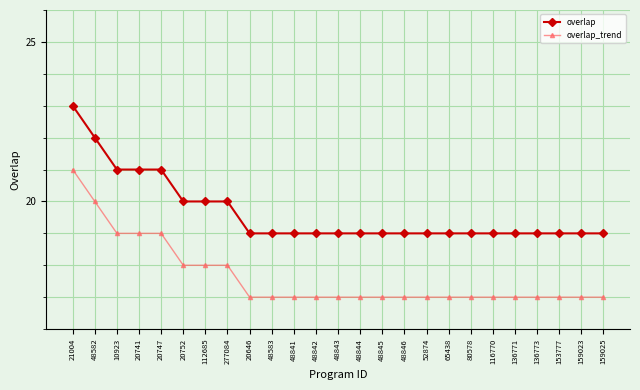

What is the total value across all series at 116770?

36